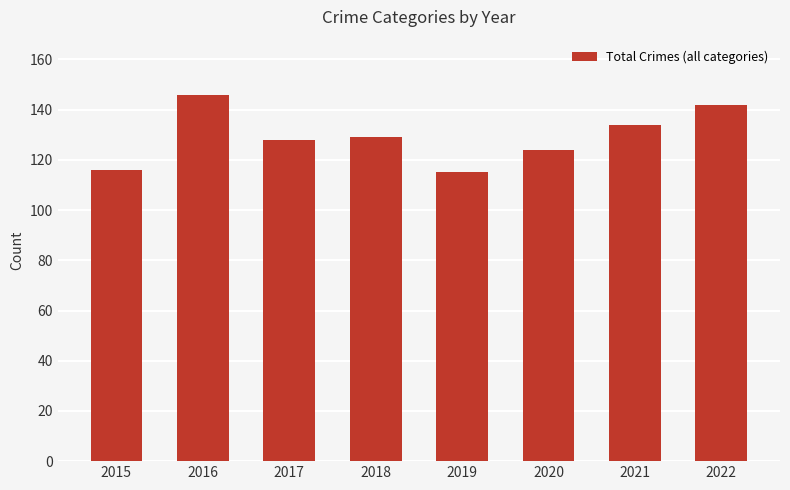

Count the values in the range 124 to 142.

5